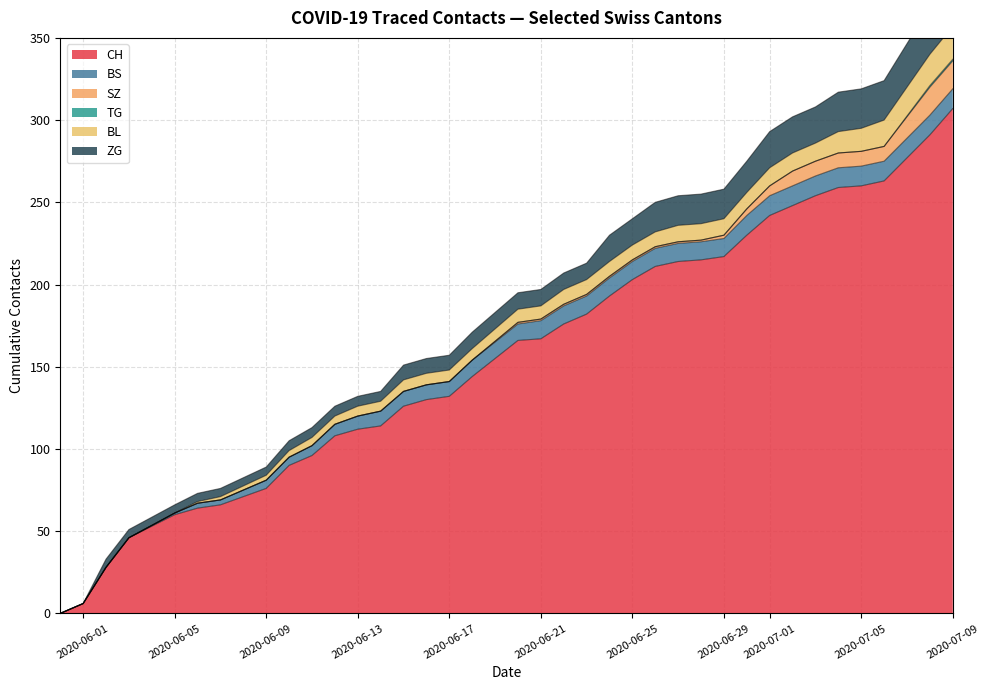

What is the highest value of the SZ series?

17